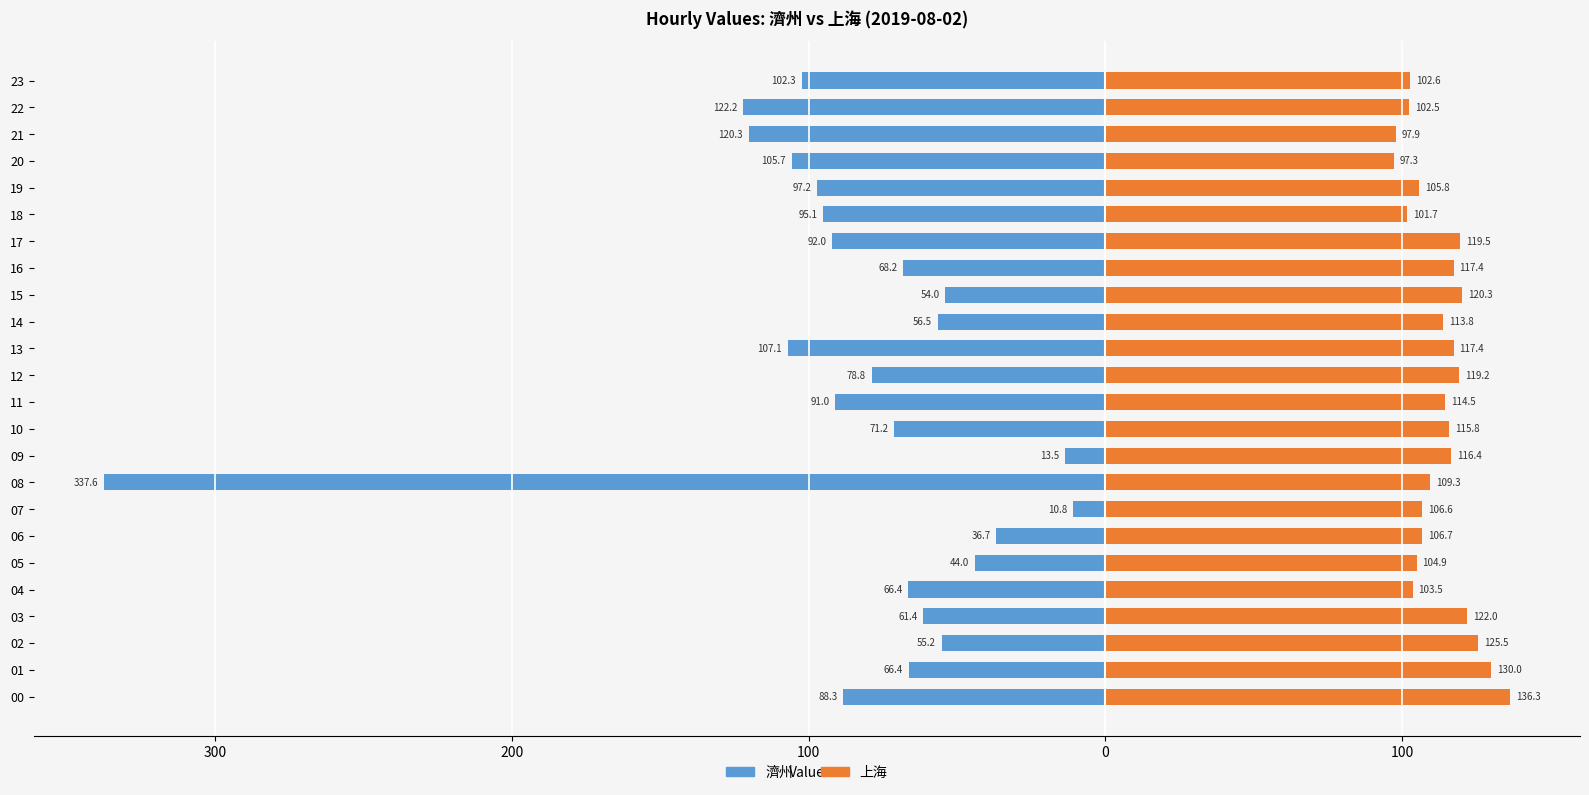

What is the sum of the 濟州 values at 14 and 23?

-158.8